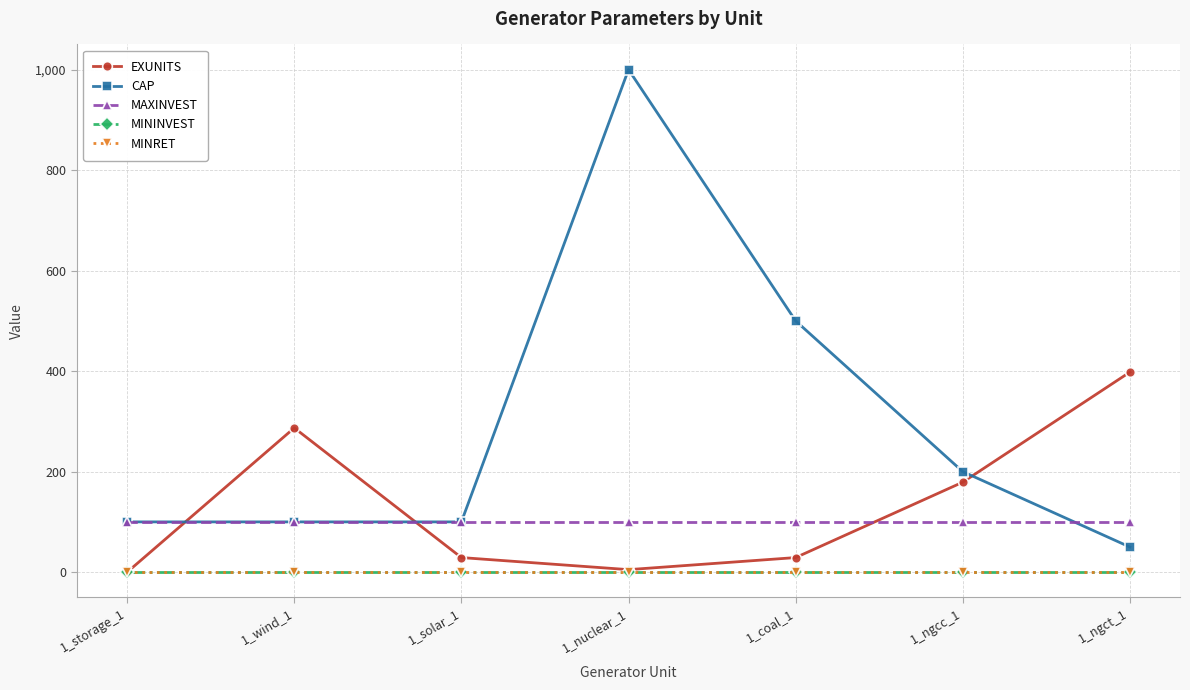

List the labels in order of MAXINVEST value, smallest first.

1_storage_1, 1_wind_1, 1_solar_1, 1_nuclear_1, 1_coal_1, 1_ngcc_1, 1_ngct_1